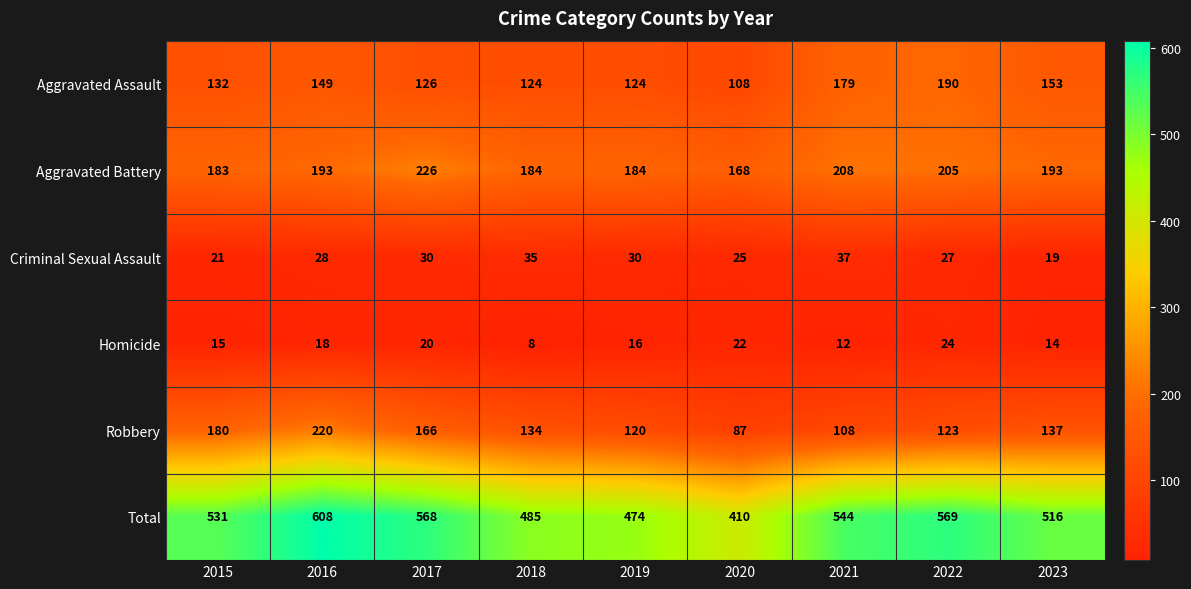

True or false: Homicide has a value of 20 at 2023.

False